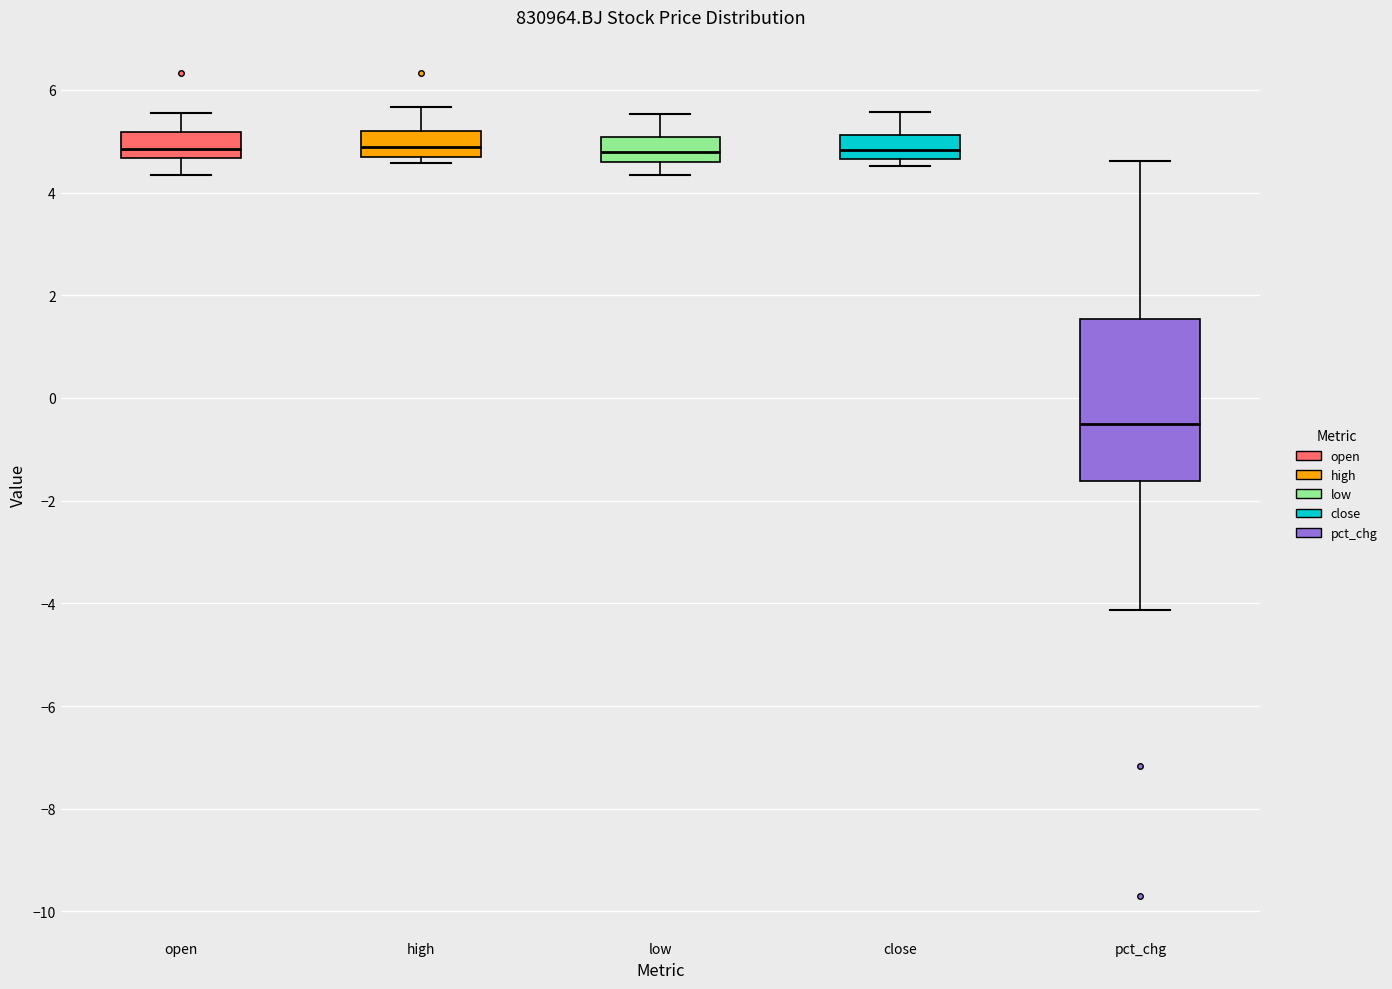

Where does the upper whisker of the box for high end on the y-axis? The values are not printed on the chart, so give them approximately, as read against the axis.

5.6